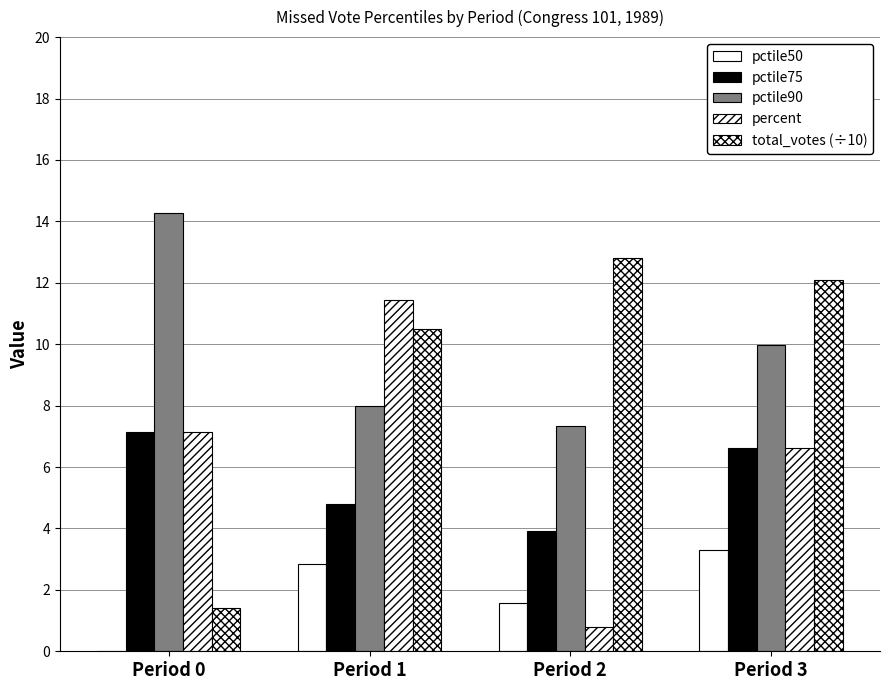

Count the number of categories in the chart.

4